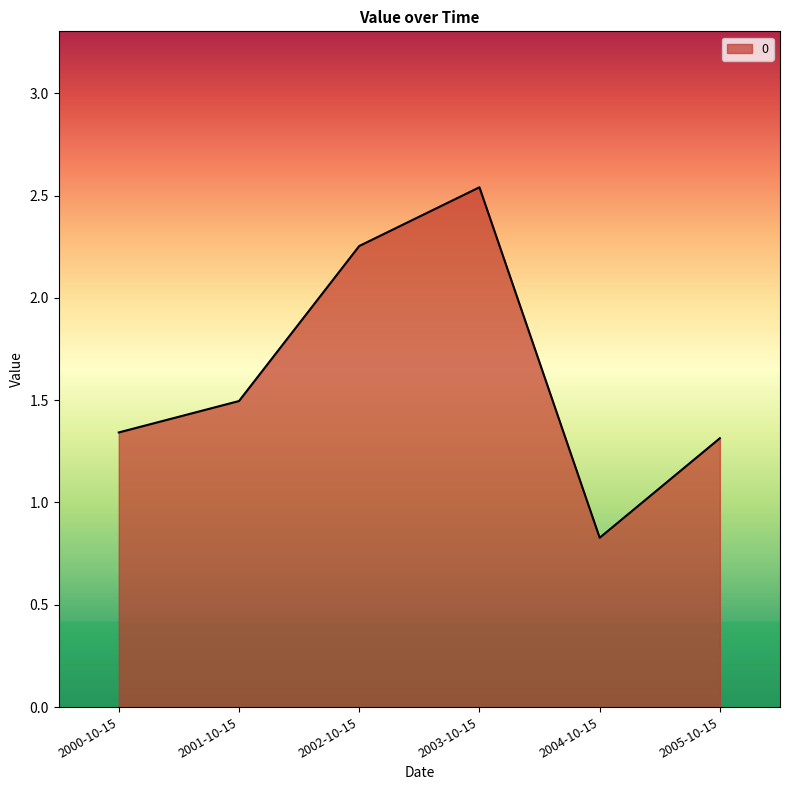

How many values exceed 1?

5